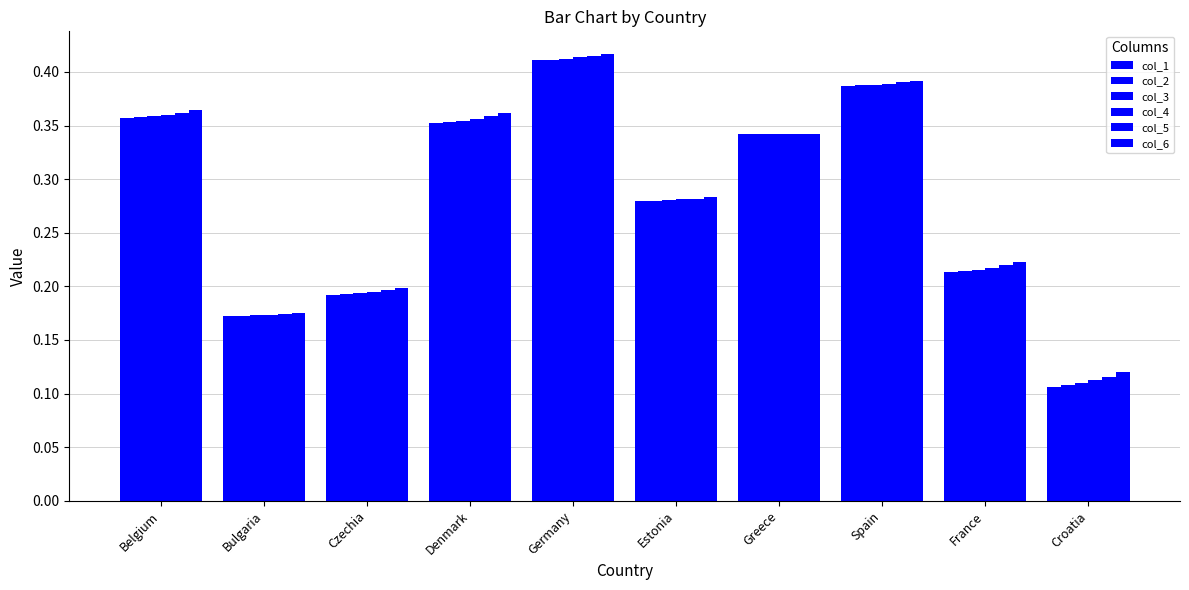

Which category has the lowest value in the col_4 series?

Croatia